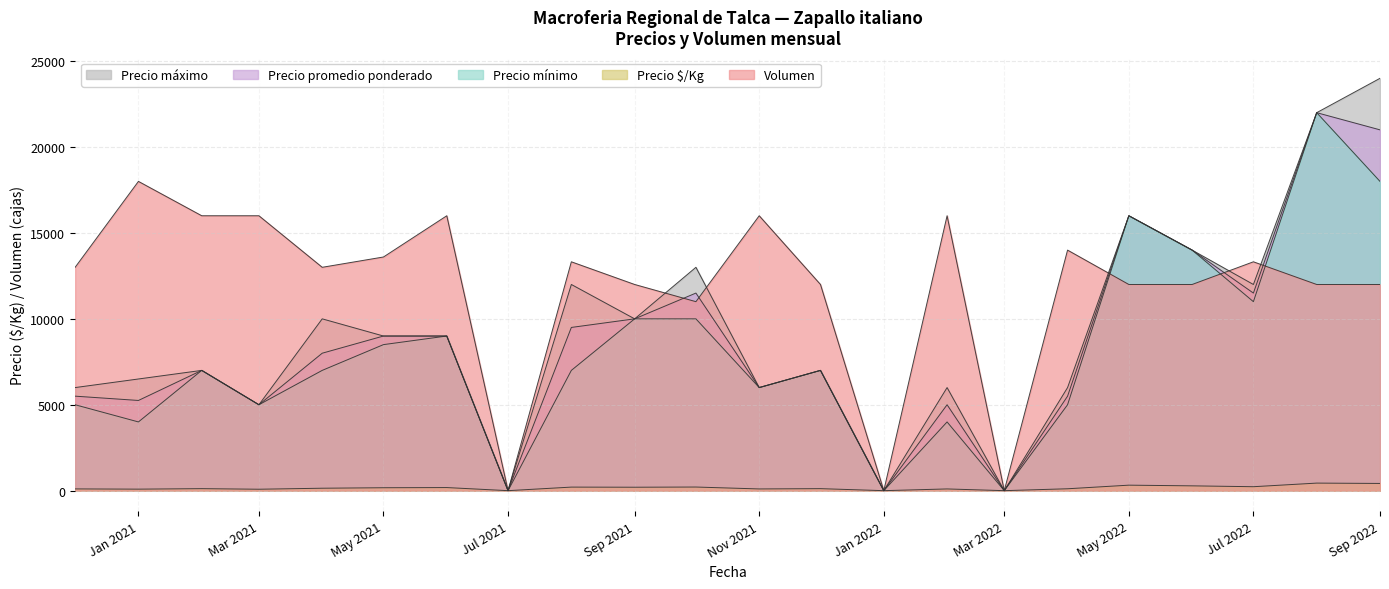

Reading right to left, extract all data points from this chart.

Precio $/Kg: 420	440	230	280	320	110	0	100	0	117	100	211	200	207	0	180	170	142	83	117	88	102
Precio promedio ponderado: 21000	22000	11500	14000	16000	5500	0	5000	0	7000	6000	11500	10000	9500	0	9000	9000	8000	5000	7000	5250	5500
Precio mínimo: 18000	22000	11000	14000	16000	5000	0	4000	0	7000	6000	10000	10000	7000	0	9000	8500	7000	5000	7000	4000	5000
Precio máximo: 24000	22000	12000	14000	16000	6000	0	6000	0	7000	6000	13000	10000	12000	0	9000	9000	10000	5000	7000	6500	6000
Volumen: 12000	12000	13320	12000	12000	14000	0	16000	0	12000	16000	11000	12000	13320	0	16000	13600	13000	16000	16000	18000	13000